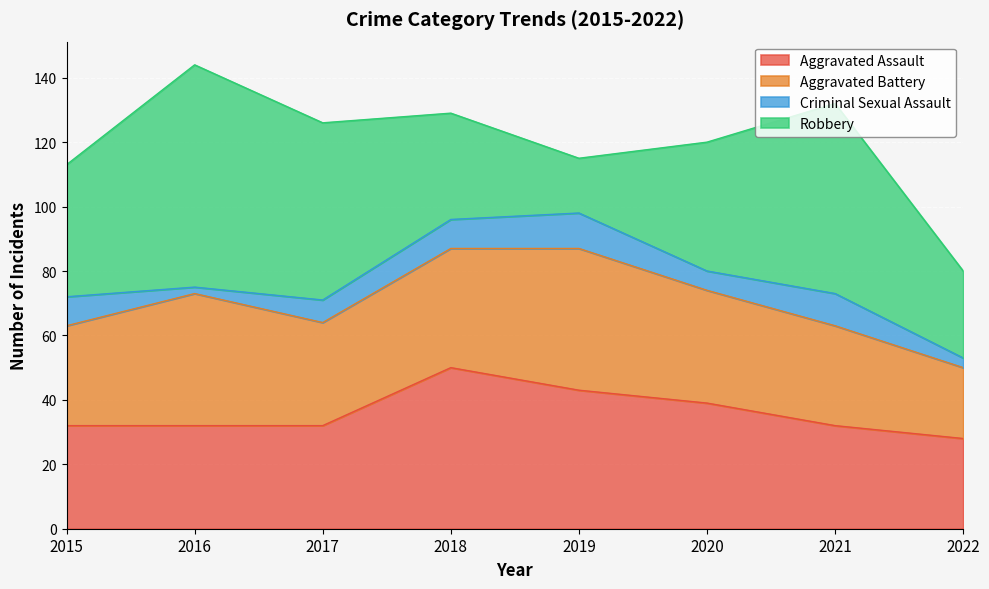

Reading right to left, transcribe all the data shown in this chart.

Aggravated Assault: 2022=28	2021=32	2020=39	2019=43	2018=50	2017=32	2016=32	2015=32
Aggravated Battery: 2022=22	2021=31	2020=35	2019=44	2018=37	2017=32	2016=41	2015=31
Criminal Sexual Assault: 2022=3	2021=10	2020=6	2019=11	2018=9	2017=7	2016=2	2015=9
Robbery: 2022=27	2021=59	2020=40	2019=17	2018=33	2017=55	2016=69	2015=41